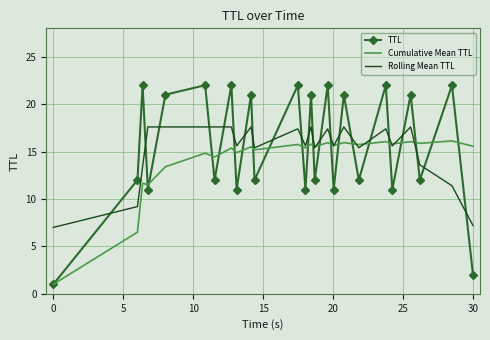

What is the average value of the Rolling Mean TTL series?

15.2